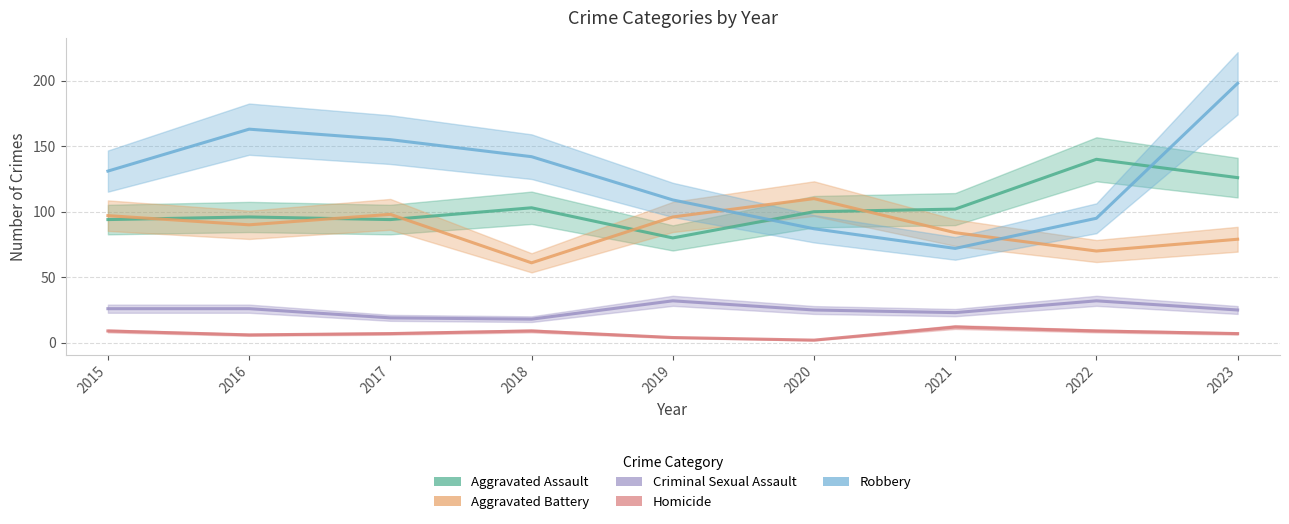

Is it true that Criminal Sexual Assault equals 24 at 2018?

False